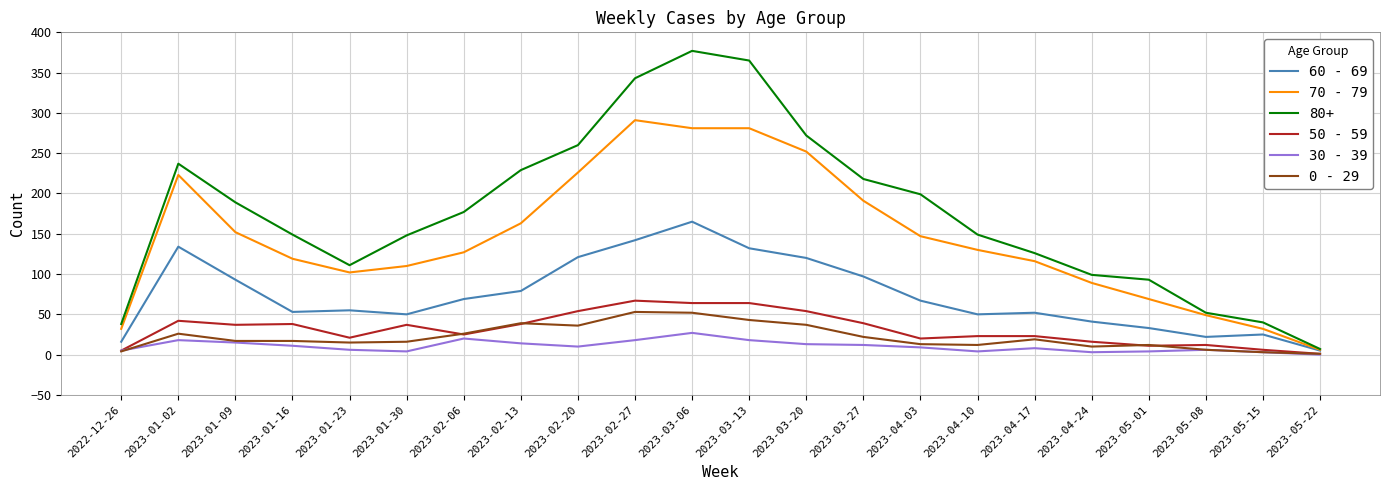

True or false: 80+ has a value of 99 at 2023-04-24.

True